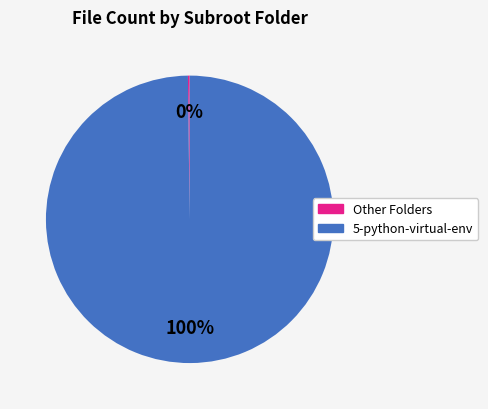

What is the largest slice in the pie chart?

5-python-virtual-env